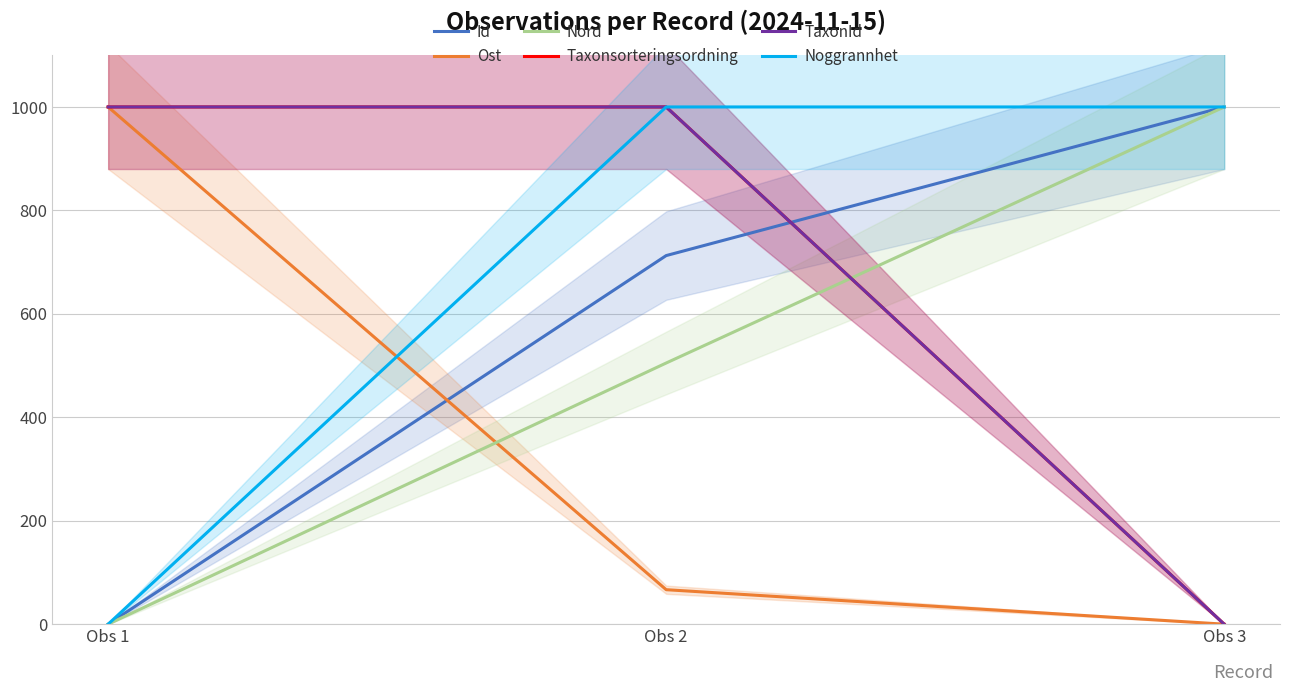

Where does the Nord series first go above 504?

Obs 2